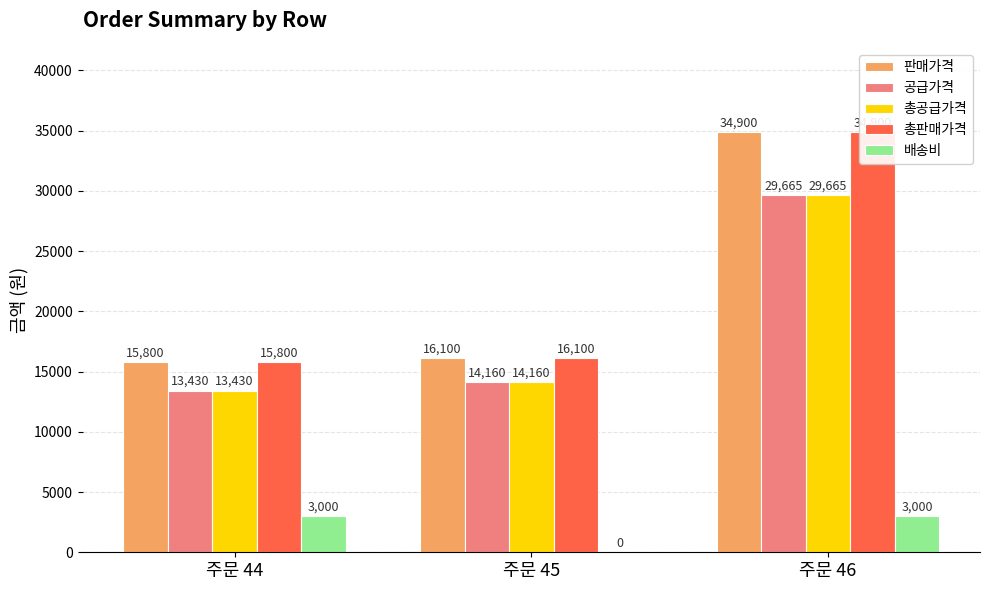

How many bars are there in total?

15